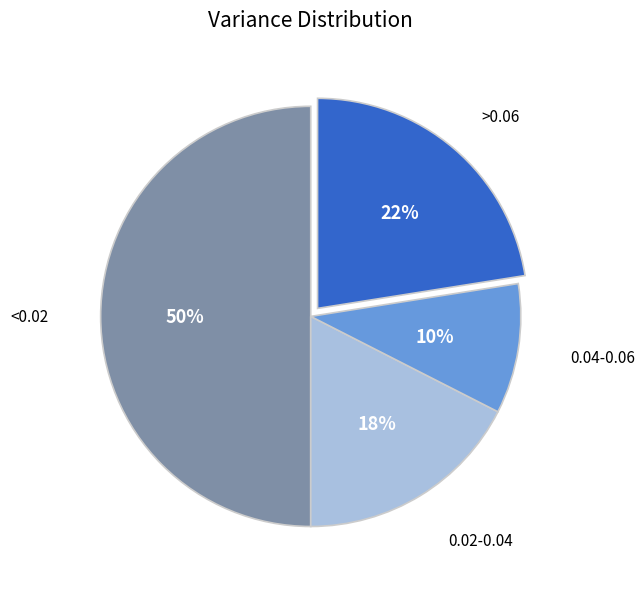

To the nearest percent, what is the average slice percentage?

25%